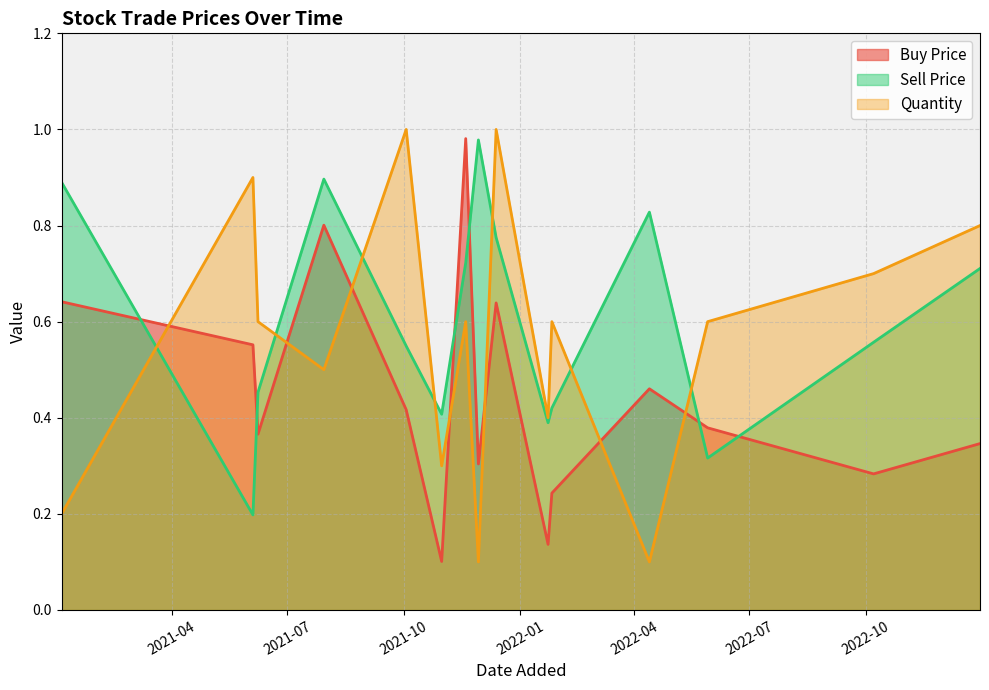

Which series has the largest total across all categories?

Sell Price